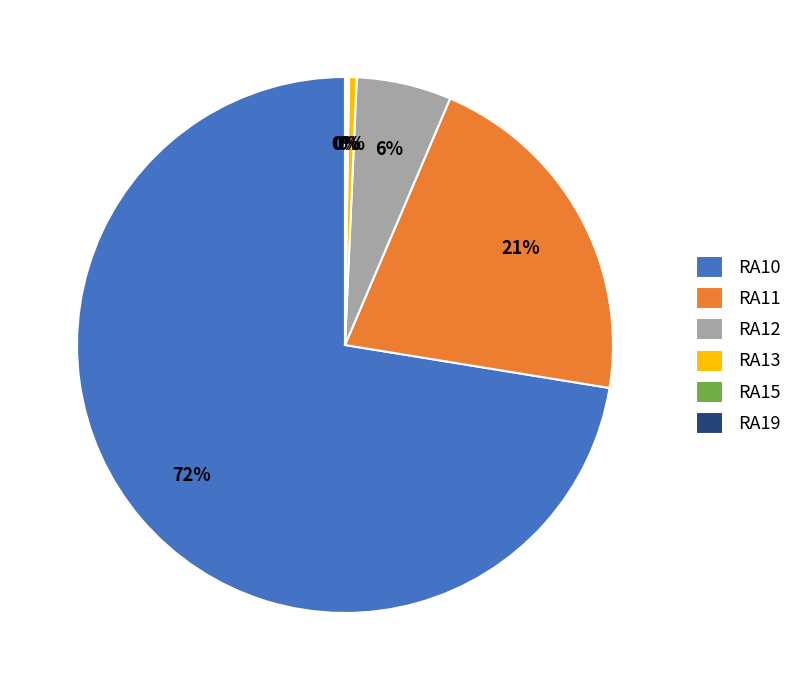

What is the majority slice?

RA10